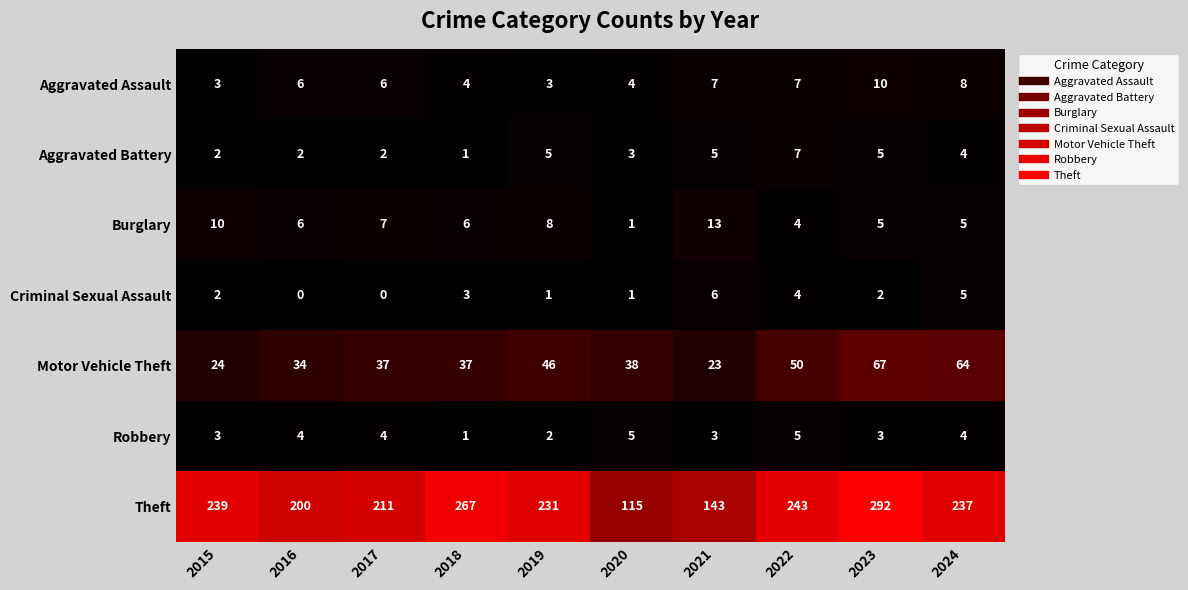

What is the total value across all series at 2023?

384